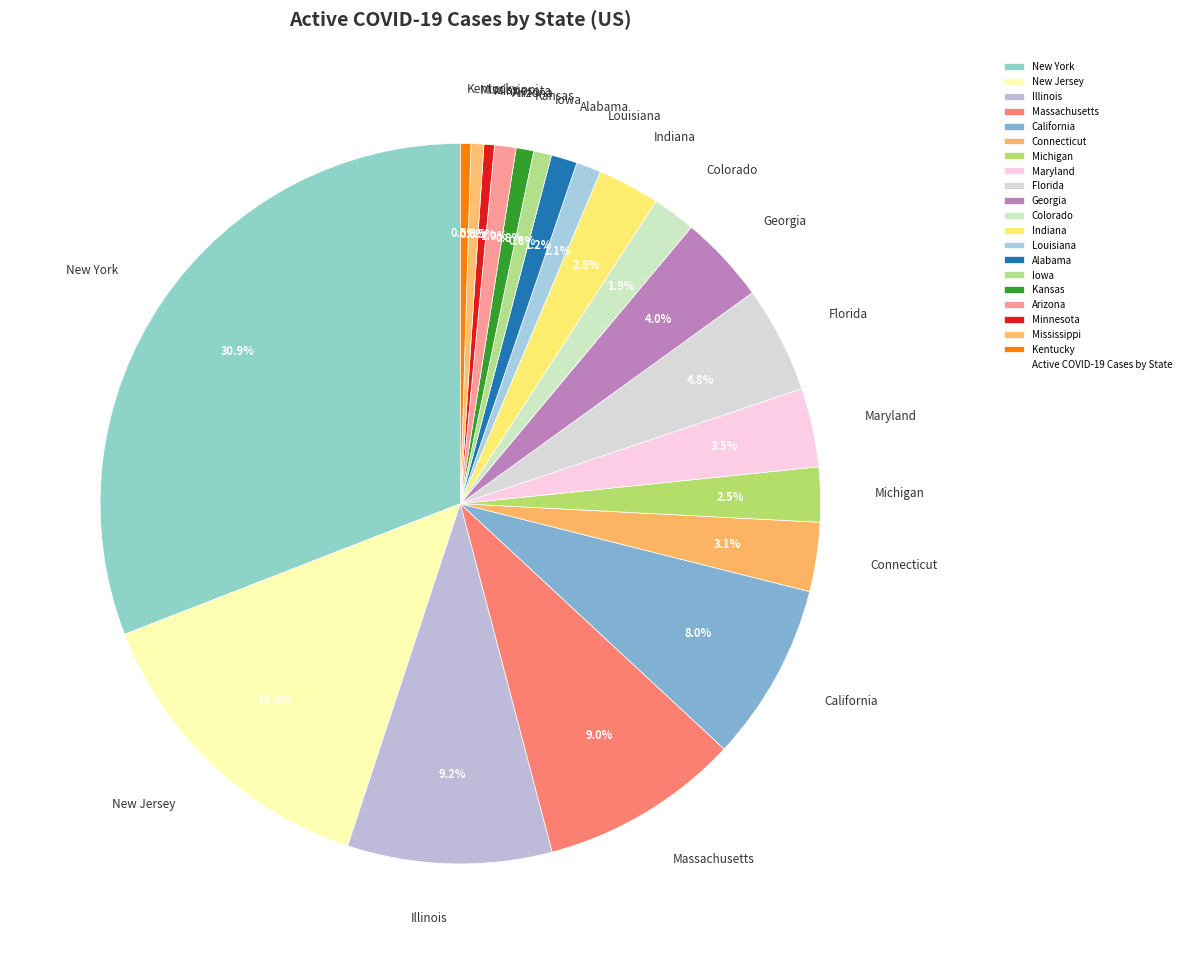

What is the ratio of the value at Maryland to the value at Louisiana?

3.2